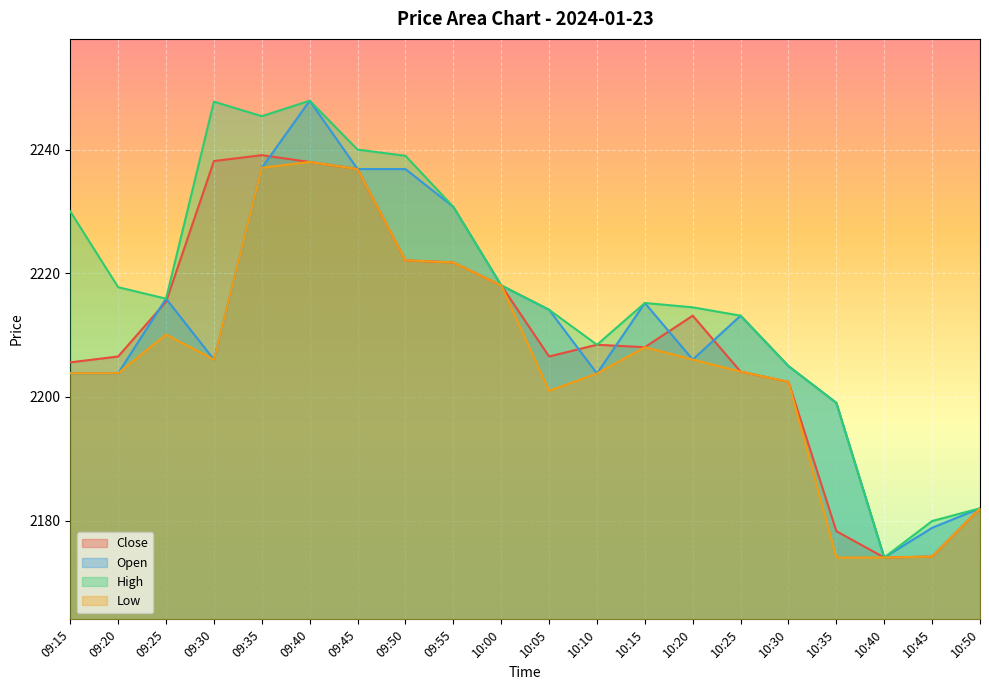

What is the difference between the maximum and minimum values in the Low series?

63.9